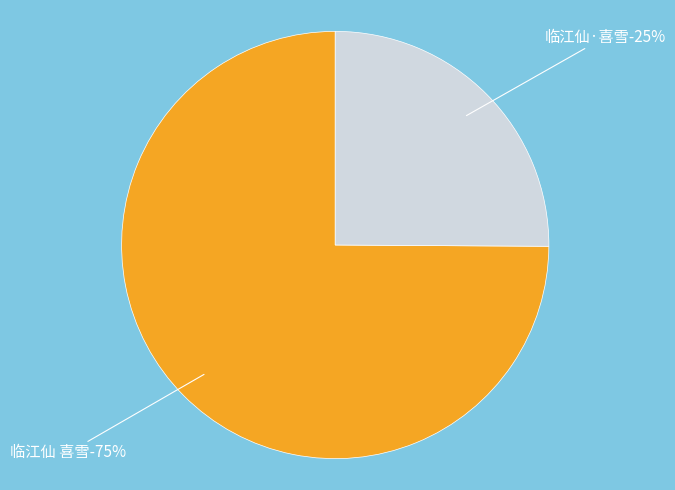

The 临江仙·喜雪 slice represents 10% of the pie. True or false?

False